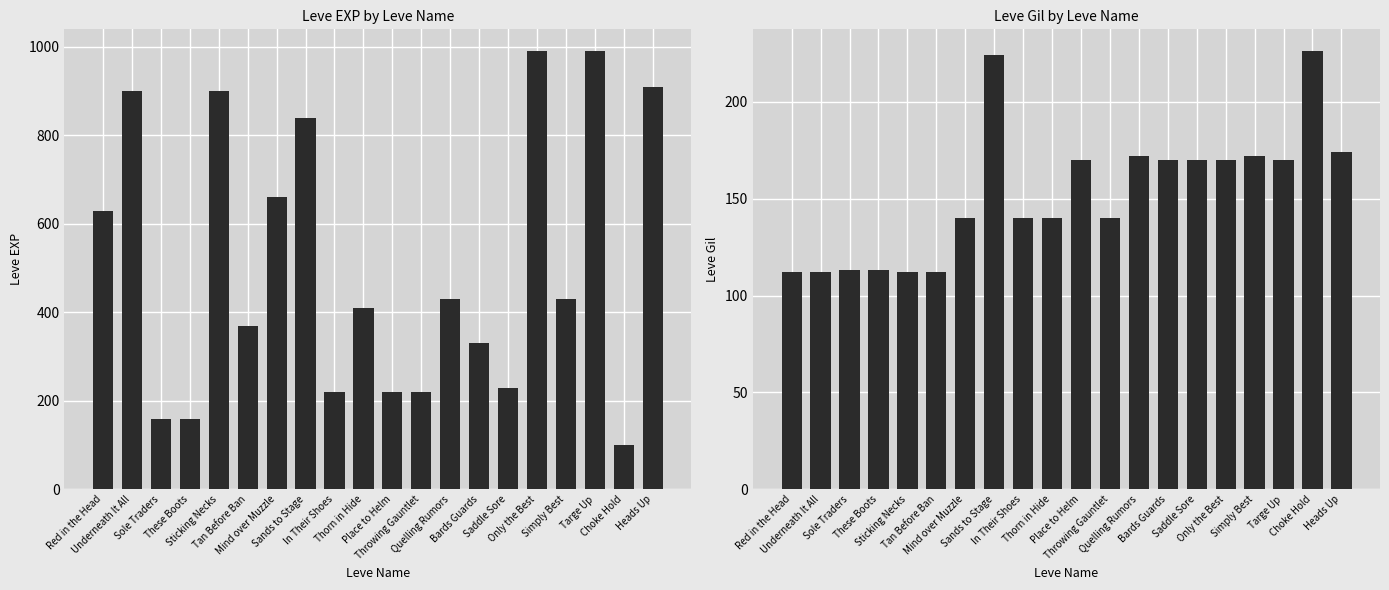

What is the value of the Leve EXP bar at the 18th from the left?

990